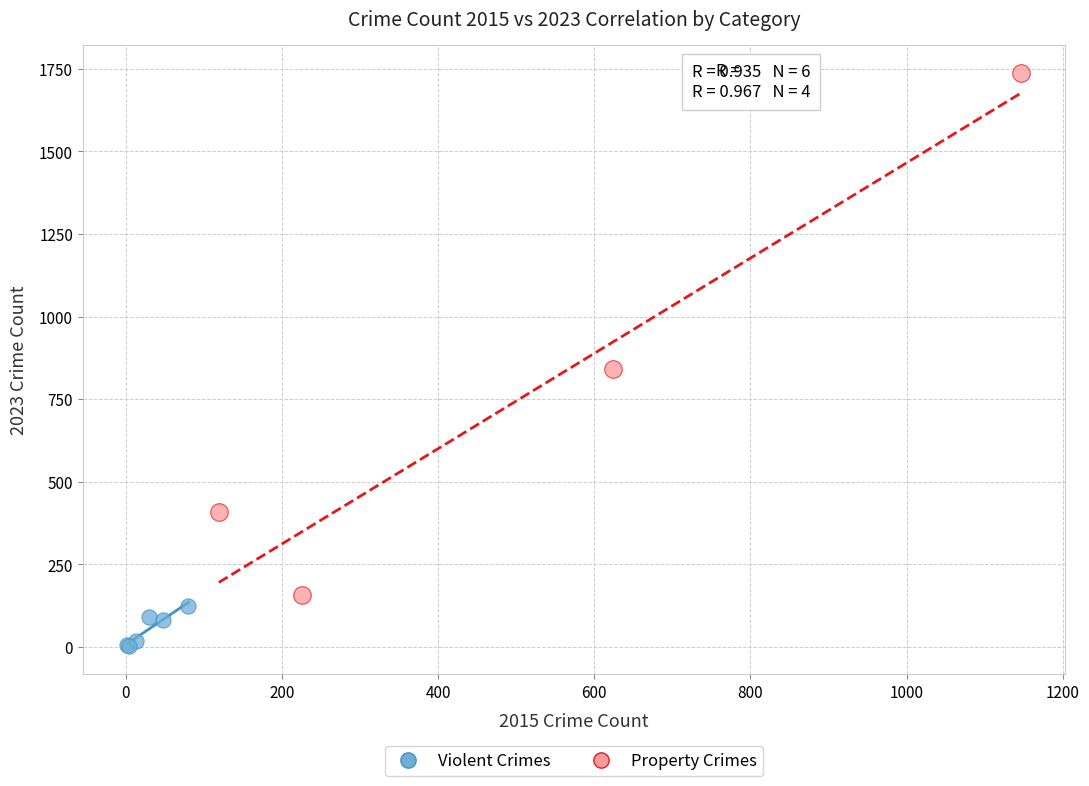

What are all the series names shown in the legend?

Violent Crimes, Property Crimes